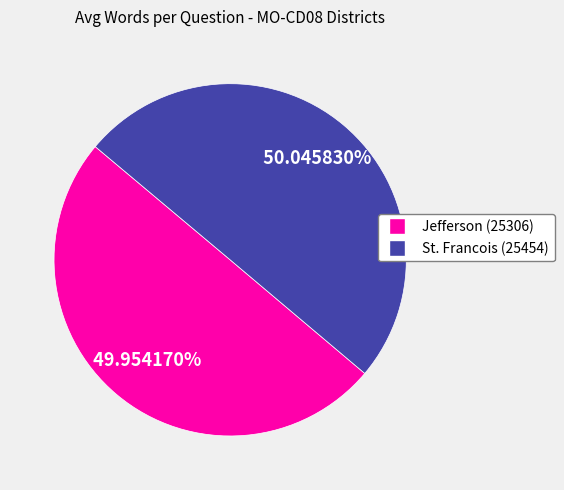

What is the ratio of the value at Jefferson (25306) to the value at St. Francois (25454)?

1.0